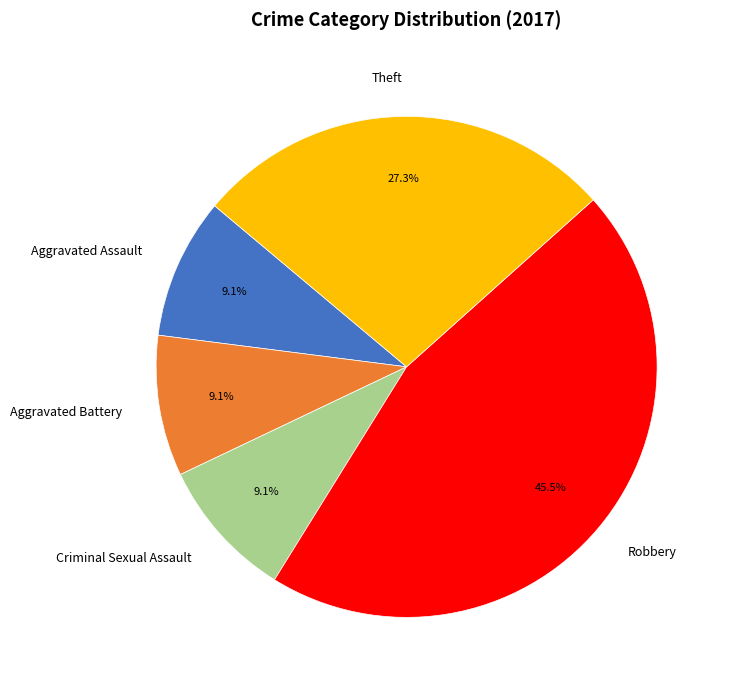

Is it true that Criminal Sexual Assault is 9% of the pie?

True